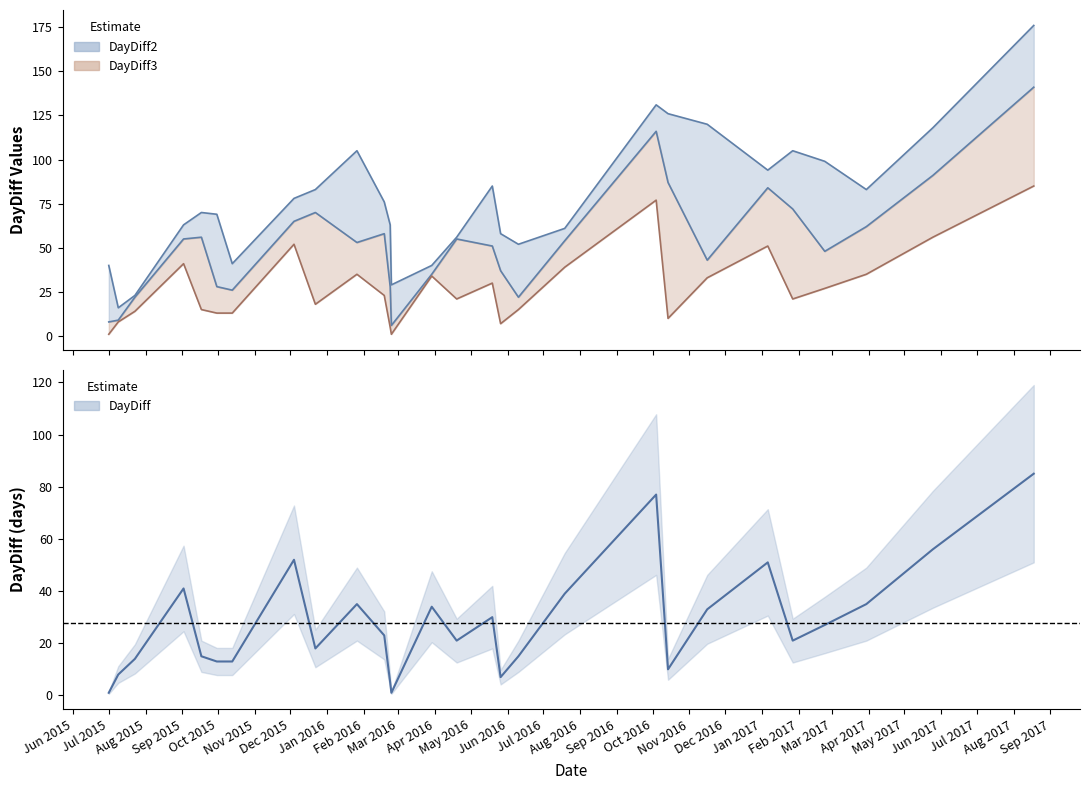

What position from the left is Jan 2016?

8